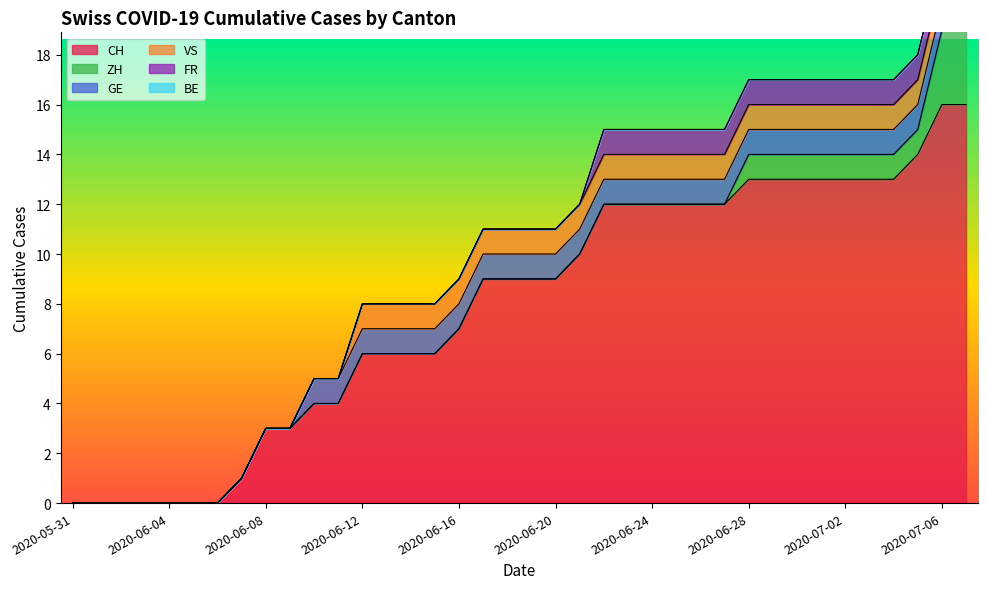

At which label is ZH closest to 1?

2020-06-28